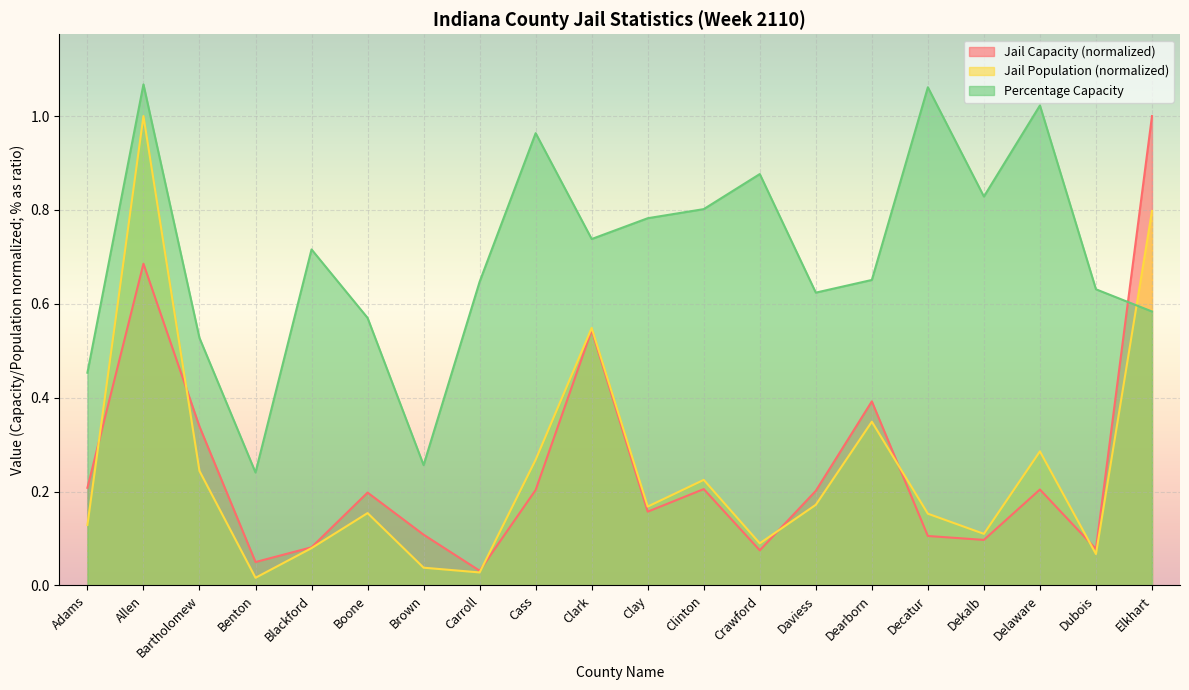

At which category is the sum across all series the highest?

Allen